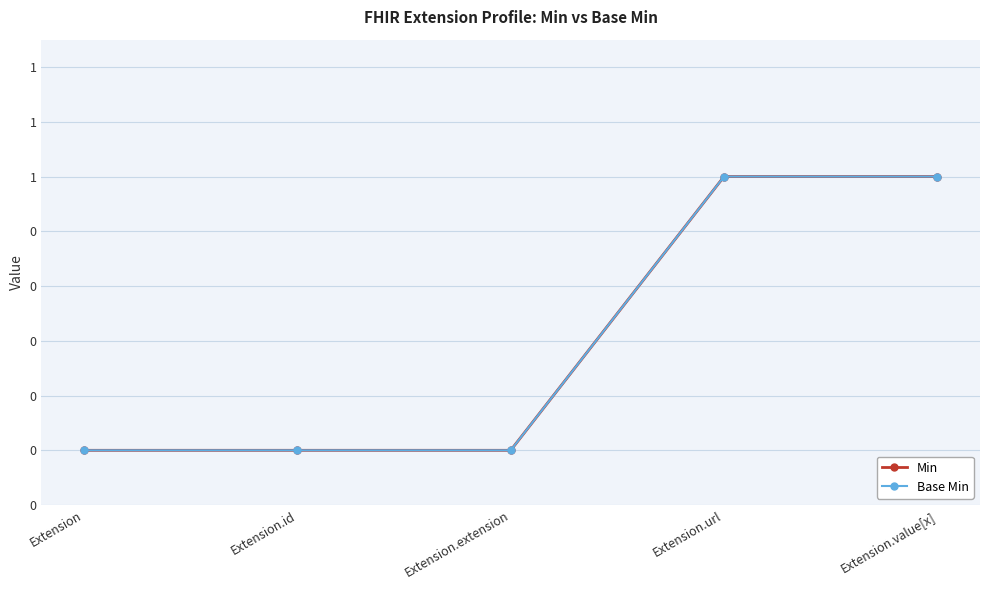

At how many categories does at least one series exceed 0?

2